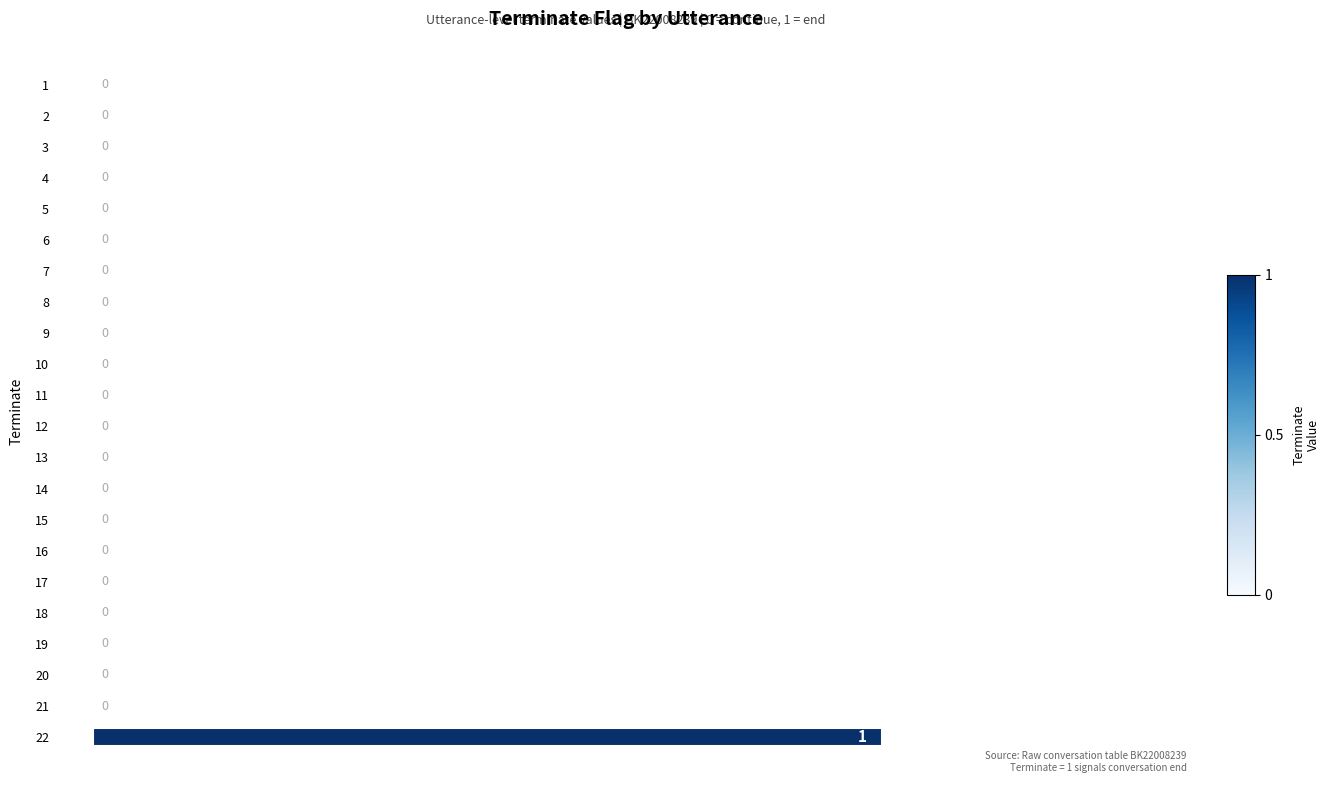

Does the chart contain stacked bars?

No